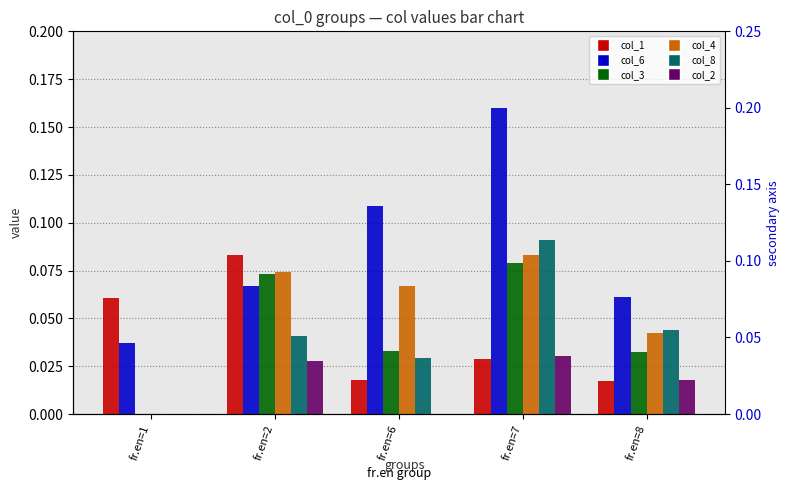

At which category is the sum across all series the highest?

fr.en=7